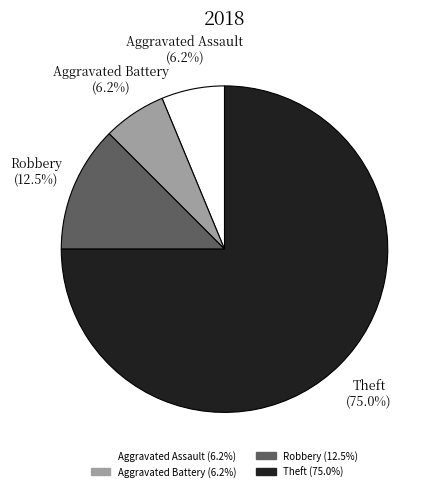

What is the largest slice in the pie chart?

Theft